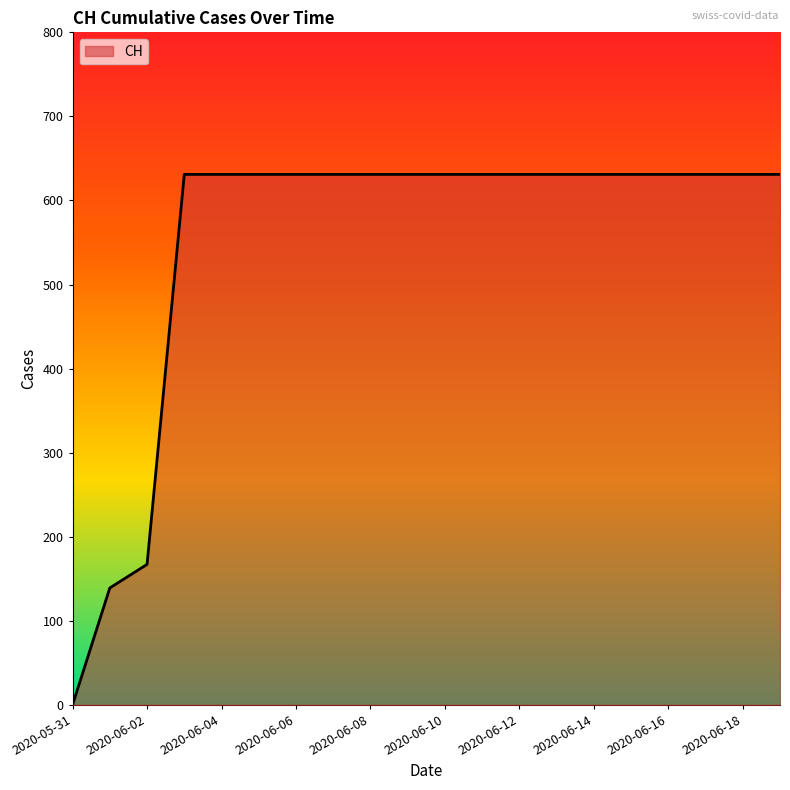

What is the greatest value displayed?

631